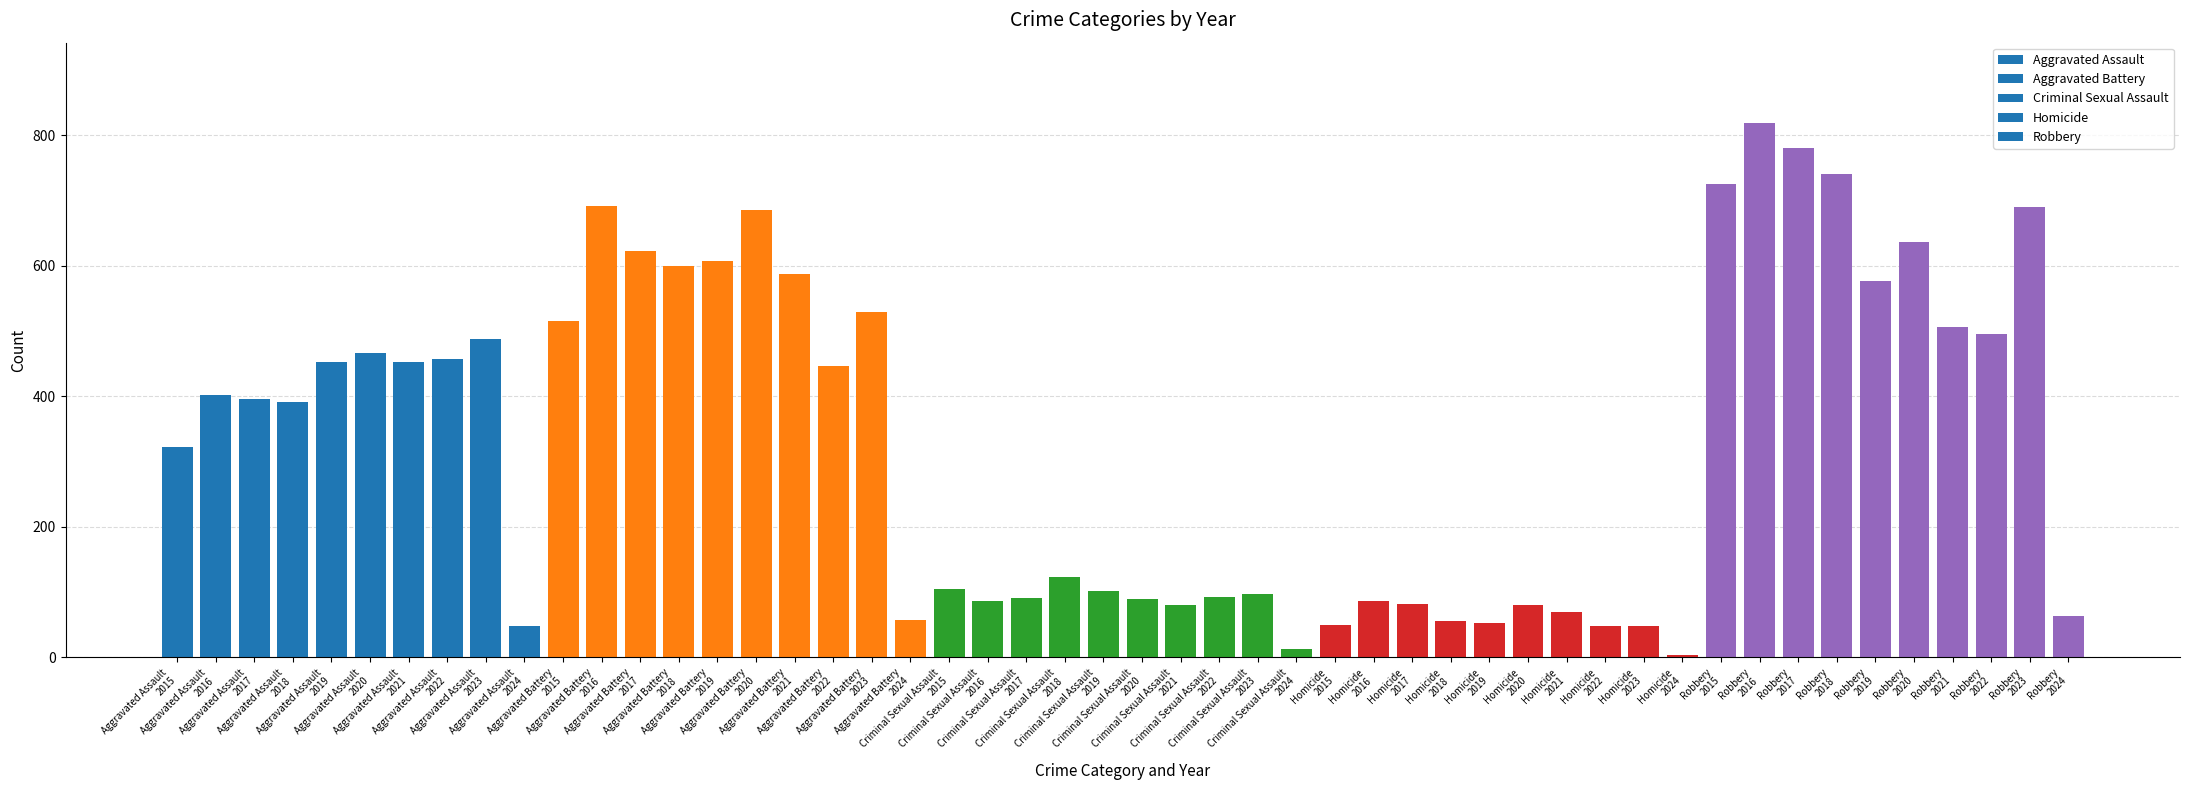

What is the greatest value displayed?

819